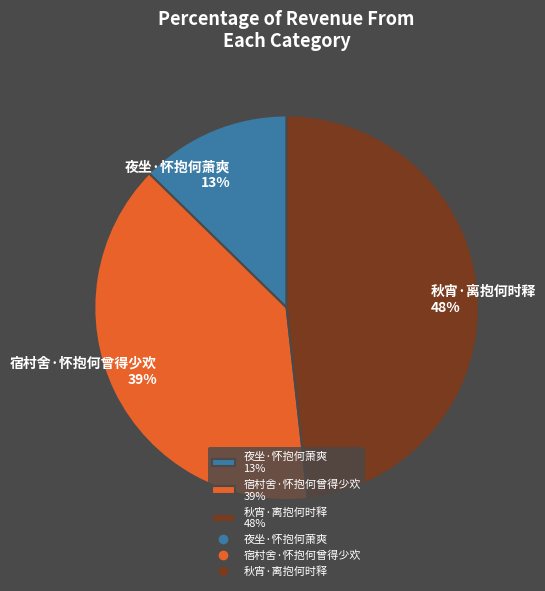

How many slices are in this pie chart?

3